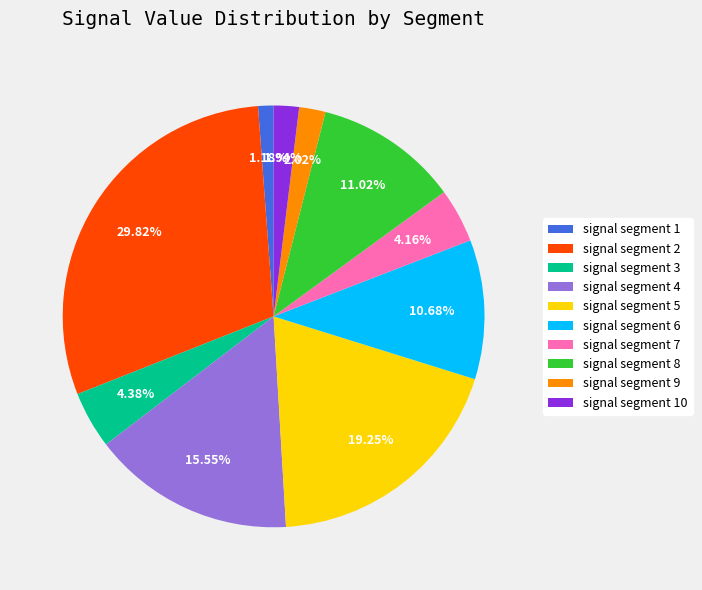

To the nearest percent, what is the difference between the largest and smallest slice percentages?

29%